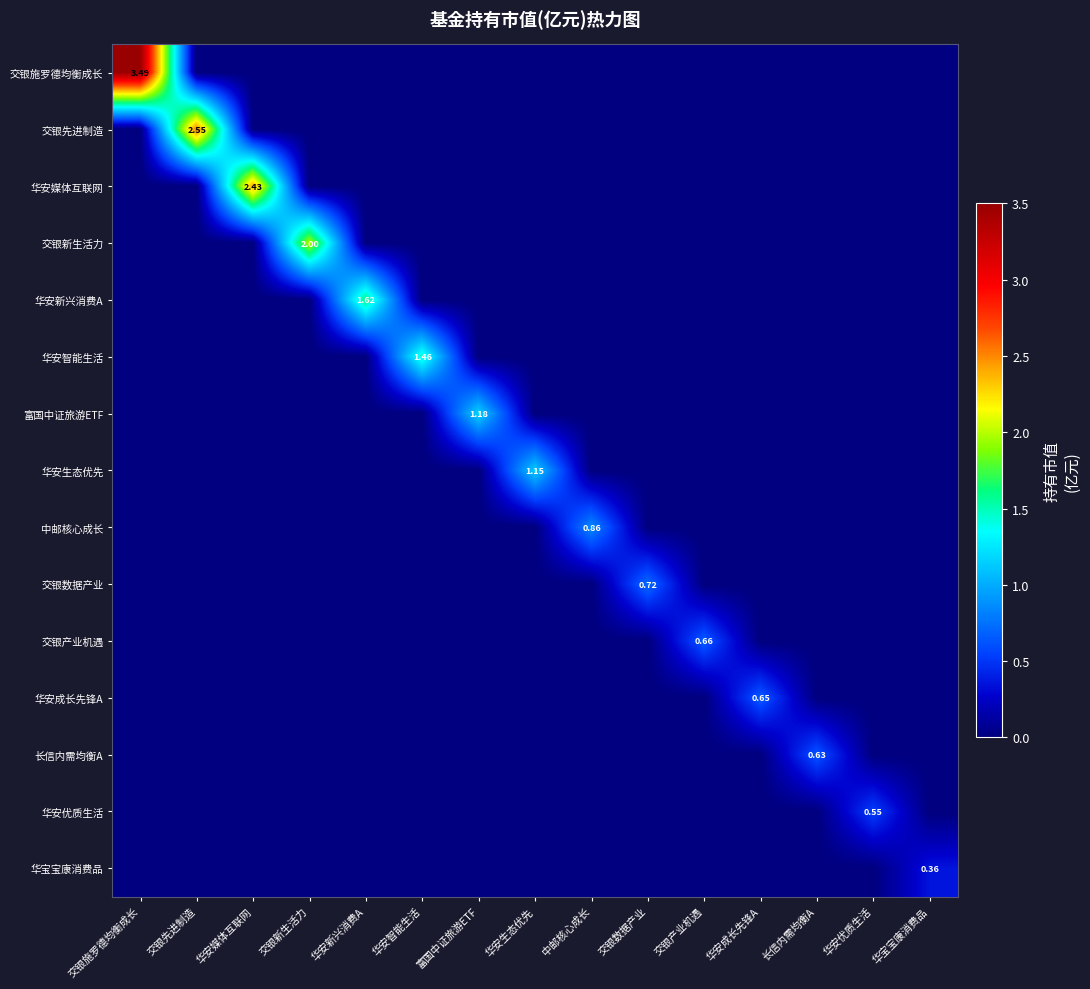

How many positive values does the 华安优质生活 series have?

1